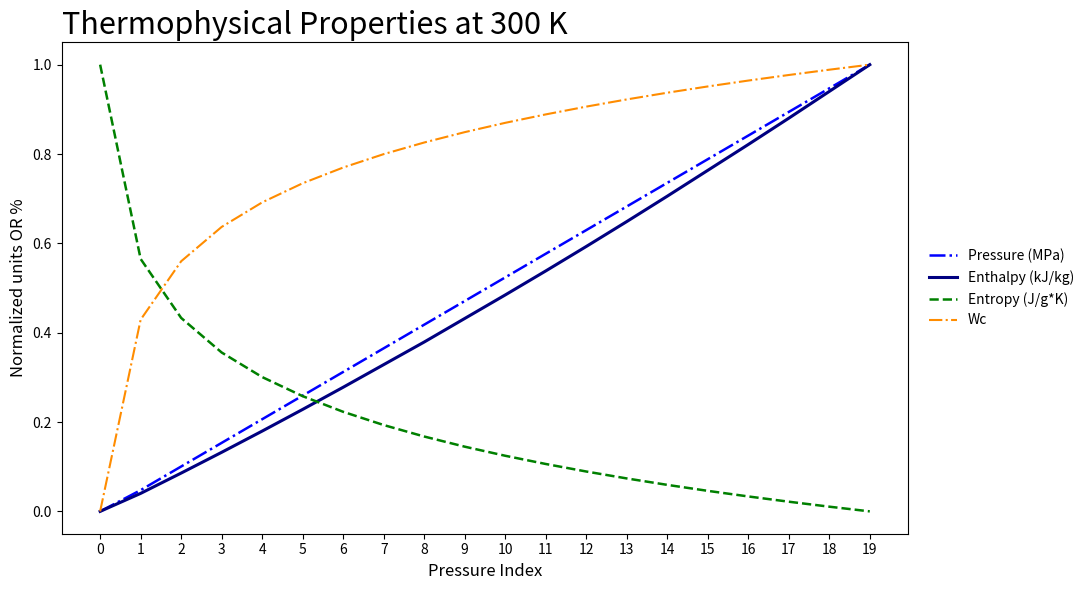

Which series changed the most between 7 and 17?

Enthalpy (kJ/kg)